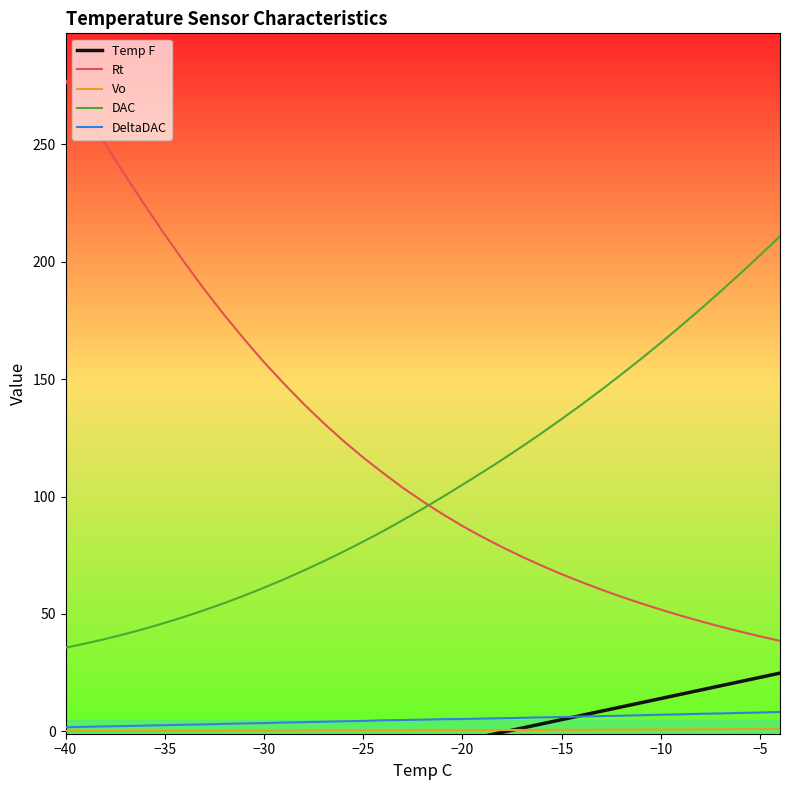

Is it true that Rt equals 55.0 at −20?

False